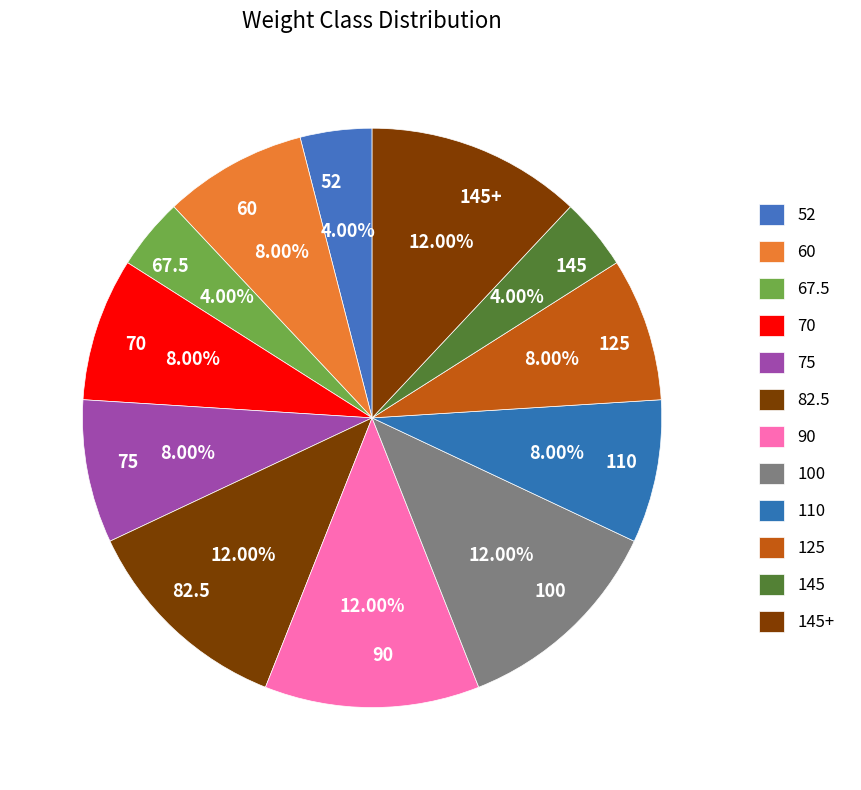

Does 100 represent more than half of the total?

No